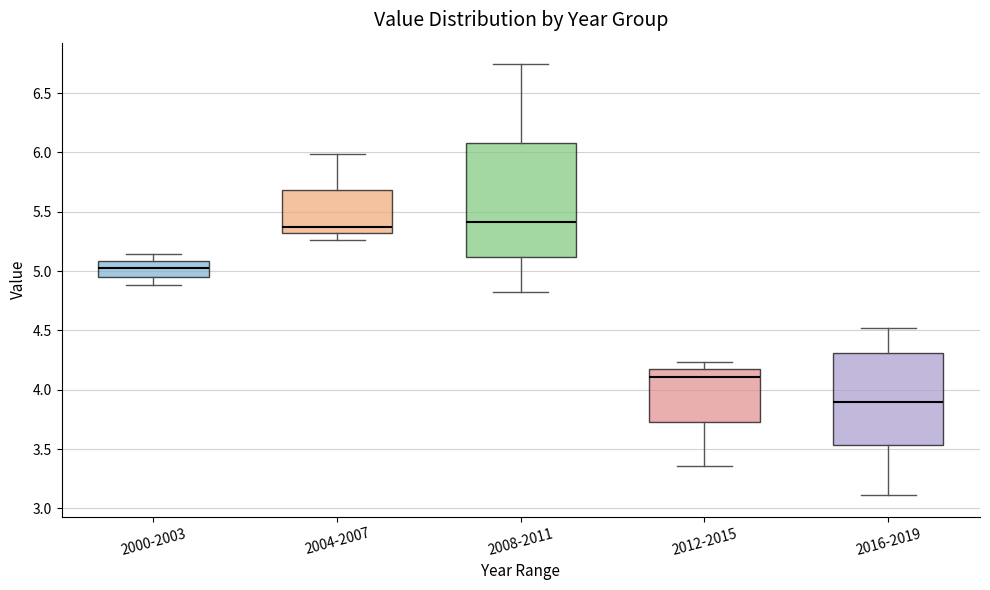

Reading left to right, read every box against the y-axis: the position of its median line, the range the box covers, and the ends of its whiskers. The values are not printed on the chart, so give them approximately, as read against the axis.

2000-2003: median 5.00, box 4.95 to 5.10, whiskers 4.90 to 5.15
2004-2007: median 5.35, box 5.30 to 5.70, whiskers 5.25 to 6.00
2008-2011: median 5.40, box 5.10 to 6.10, whiskers 4.85 to 6.75
2012-2015: median 4.10, box 3.75 to 4.15, whiskers 3.35 to 4.25
2016-2019: median 3.90, box 3.55 to 4.30, whiskers 3.10 to 4.50